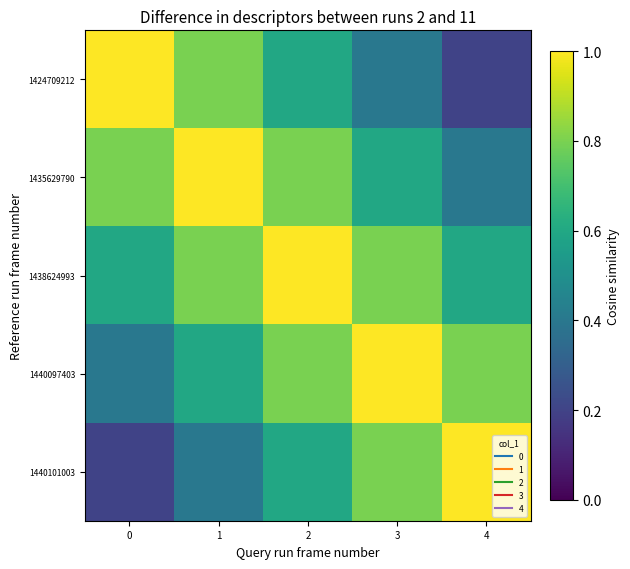

Reading right to left, list all the values displayed in this chart.

1424709212: 4=0.2	3=0.4	2=0.6	1=0.8	0=1.0
1435629790: 4=0.4	3=0.6	2=0.8	1=1.0	0=0.8
1438624993: 4=0.6	3=0.8	2=1.0	1=0.8	0=0.6
1440097403: 4=0.8	3=1.0	2=0.8	1=0.6	0=0.4
1440101003: 4=1.0	3=0.8	2=0.6	1=0.4	0=0.2